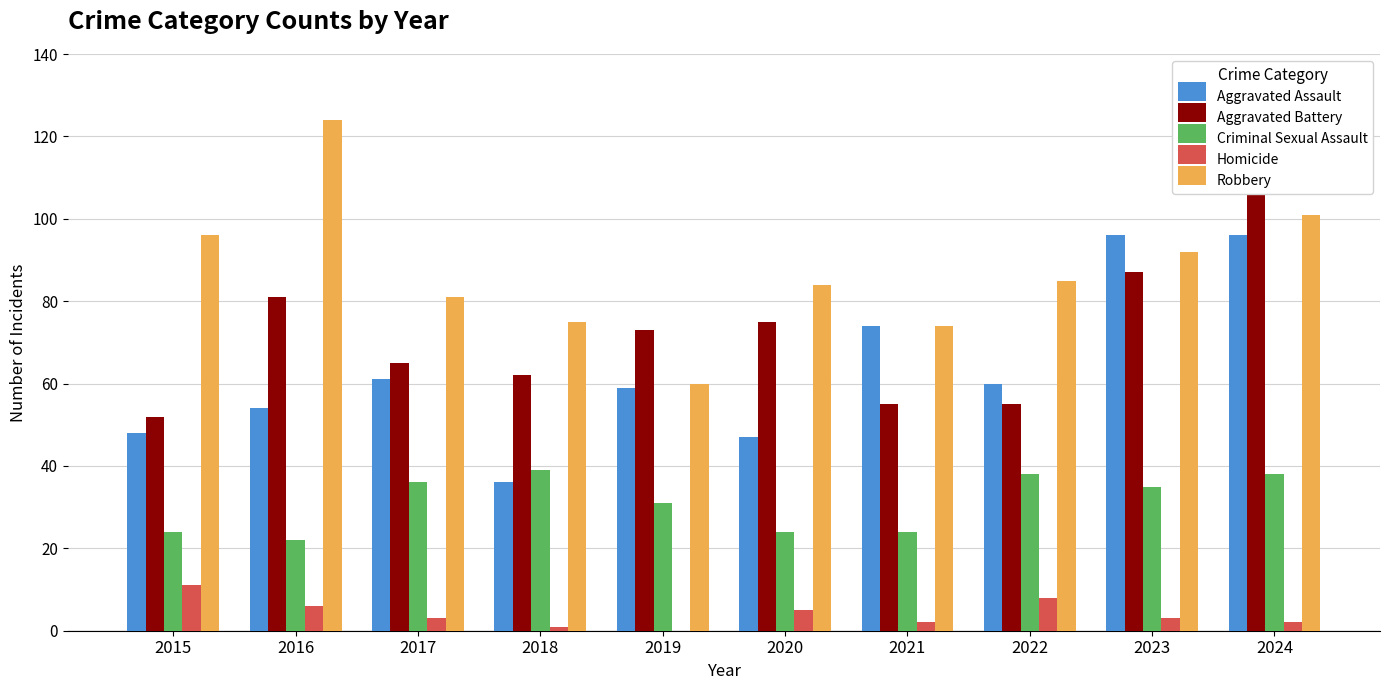

True or false: Aggravated Assault has a value of 61 at 2017.

True